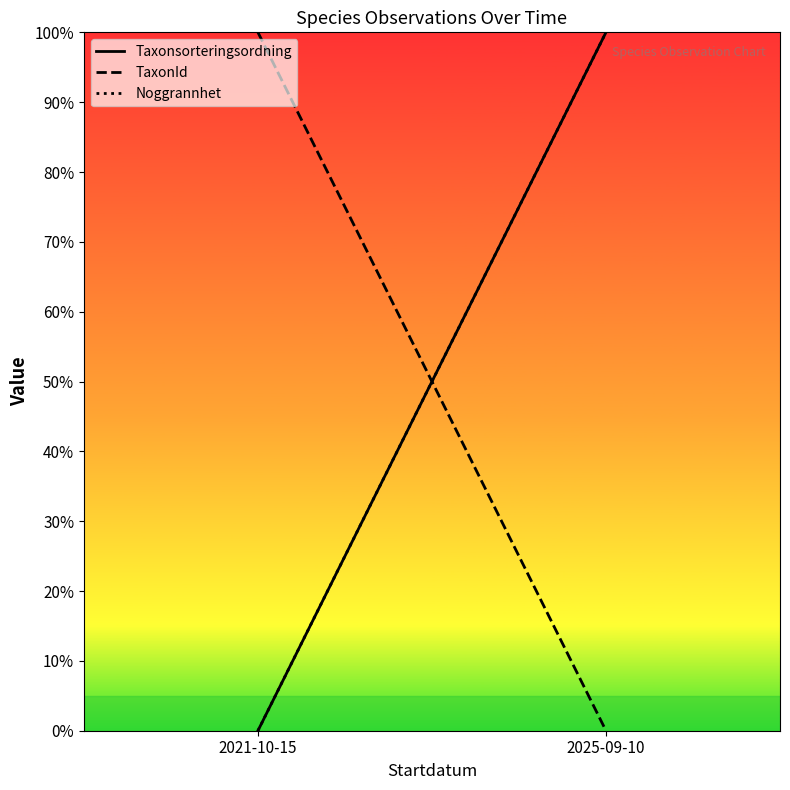

The value of Taxonsorteringsordning at 2021-10-15 is 67. True or false?

False